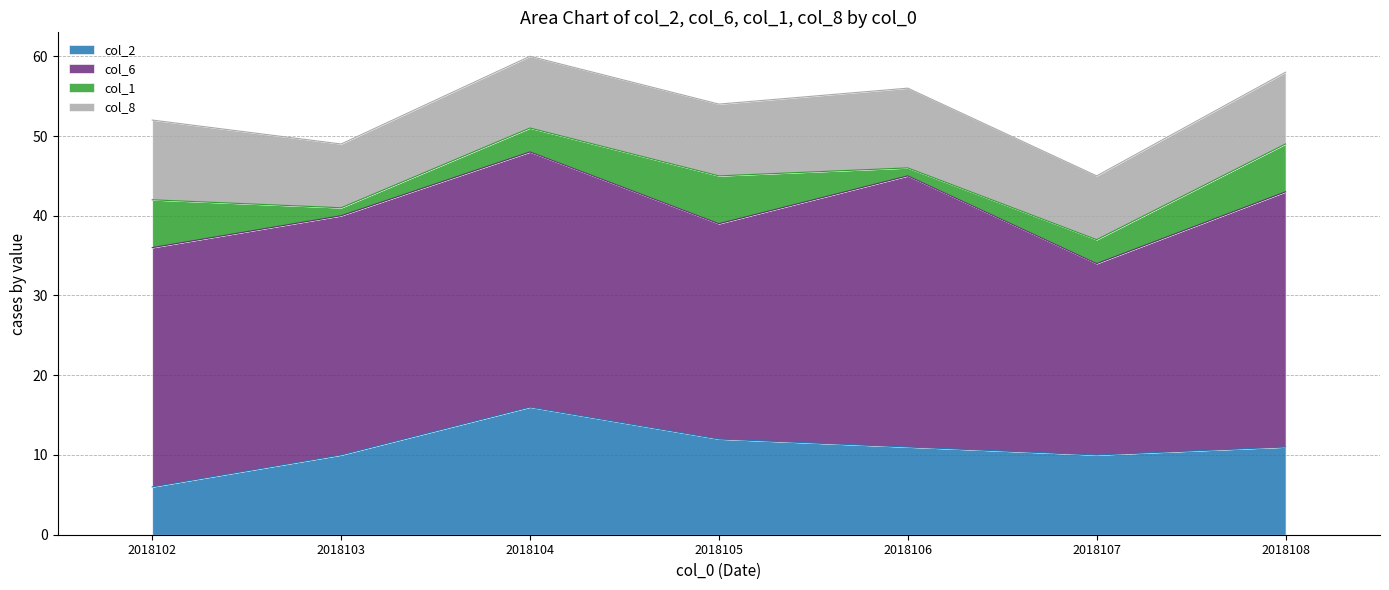

What is the maximum value for col_6?

34